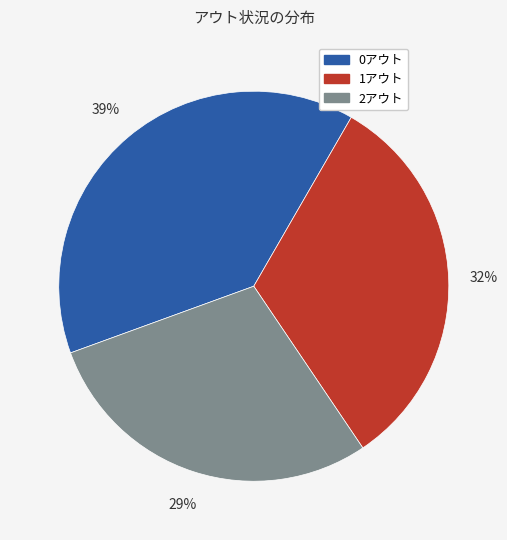

To the nearest percent, what percentage of the pie is 0アウト?

39%